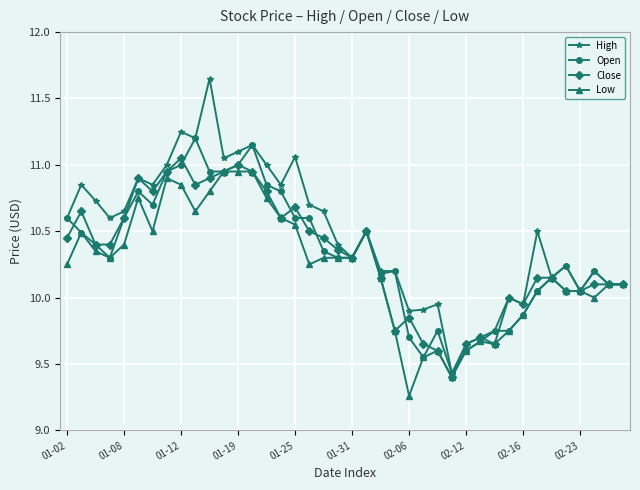

Does the chart display data point markers on the line(s)?

Yes